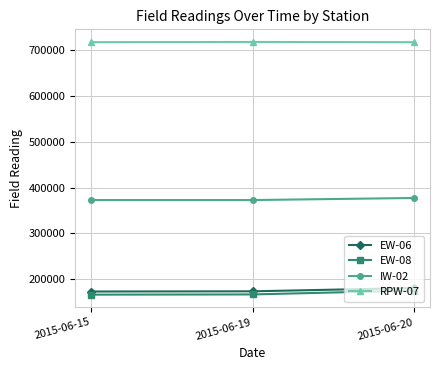

What is the value of the EW-06 point at the 1st from the left?

173462